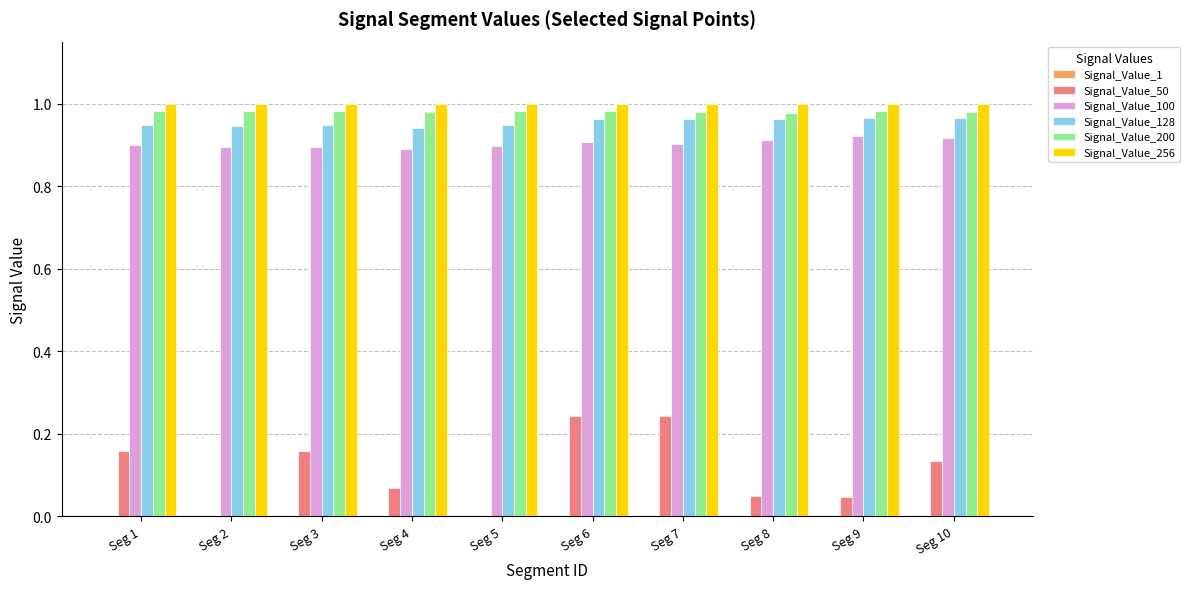

What is the sum of all Signal_Value_256 values?

10.0